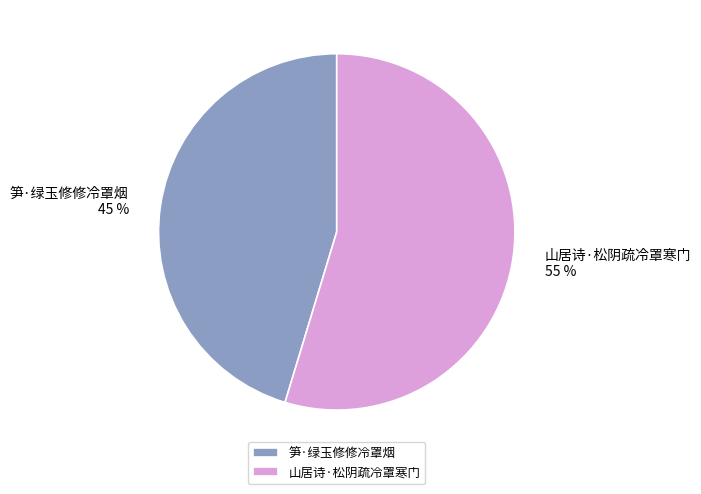

True or false: 山居诗·松阴疏冷罩寒门 accounts for 64% of the total.

False